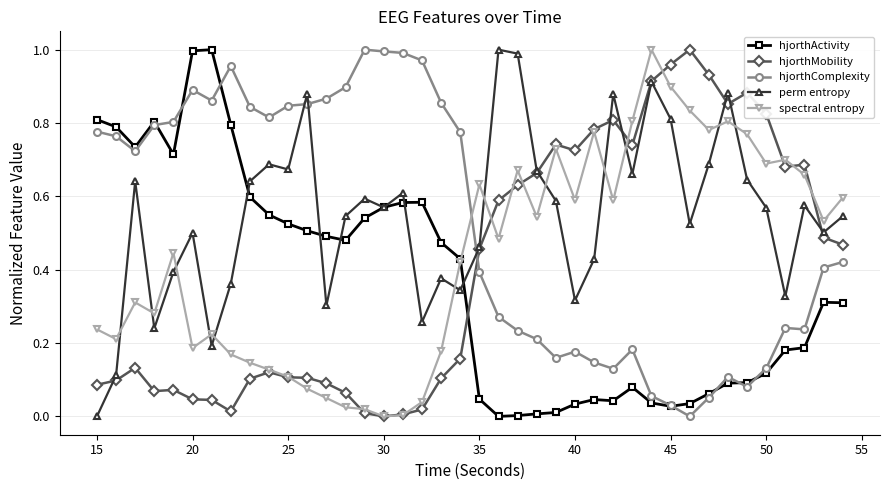

True or false: hjorthMobility has more than 2 points higher than both neighbors.

True